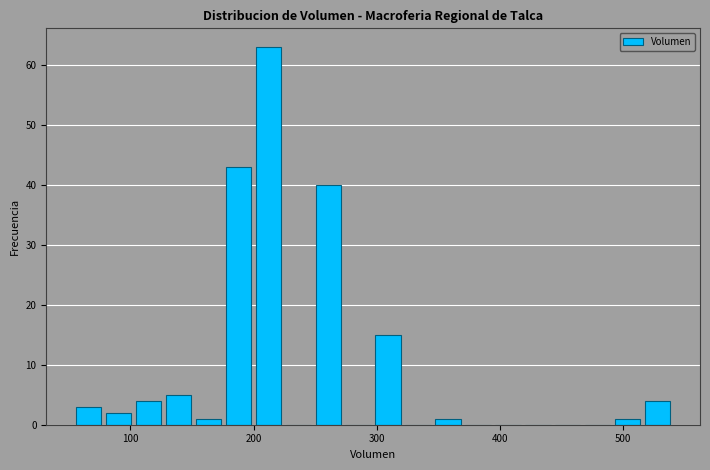

Read against the x-axis, roughly where is the centre of the tallest bar?

210